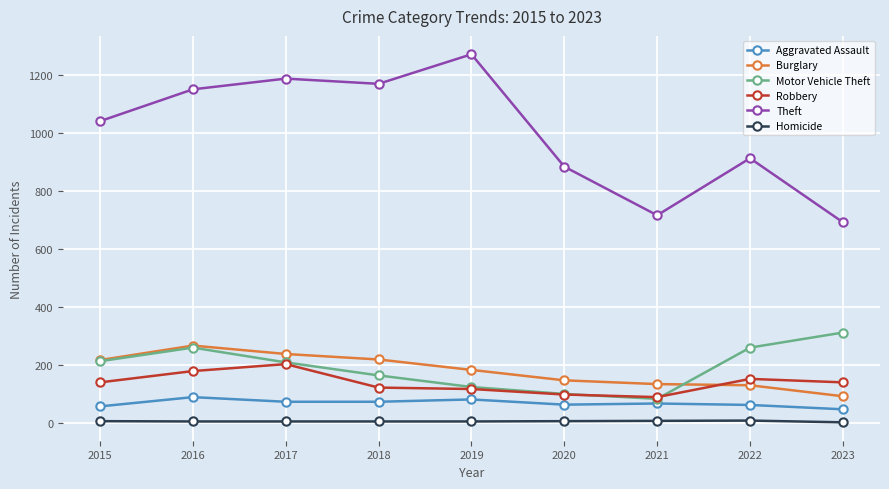

At which category does Motor Vehicle Theft reach its first local peak?

2016